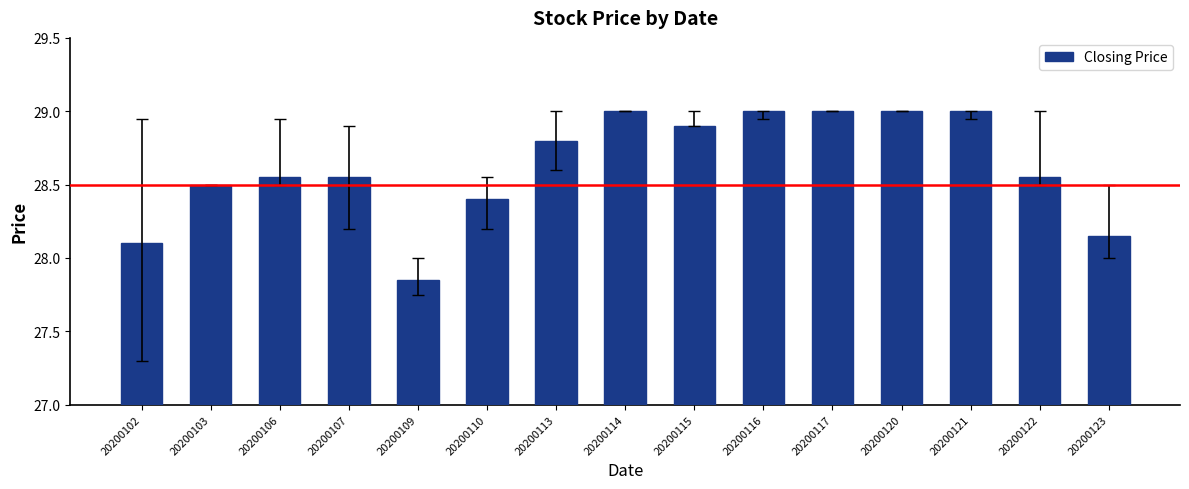

What is the value of the 13th bar from the left?

29.0